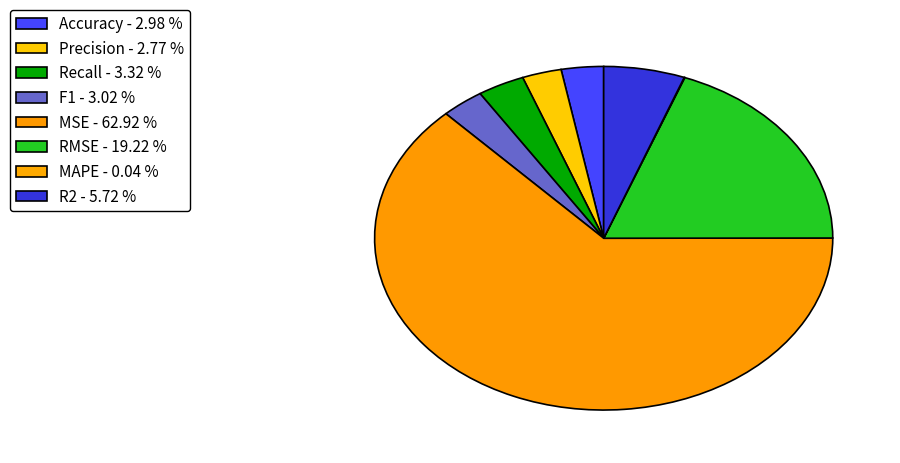

What is the change in value from Precision to MAPE?

-0.5